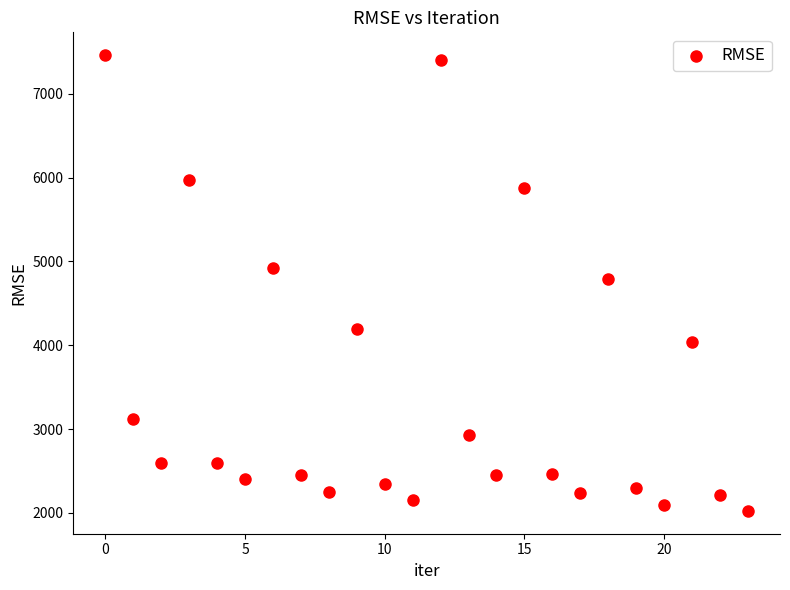

What is the range of Y values (max minus min)?

5439.0